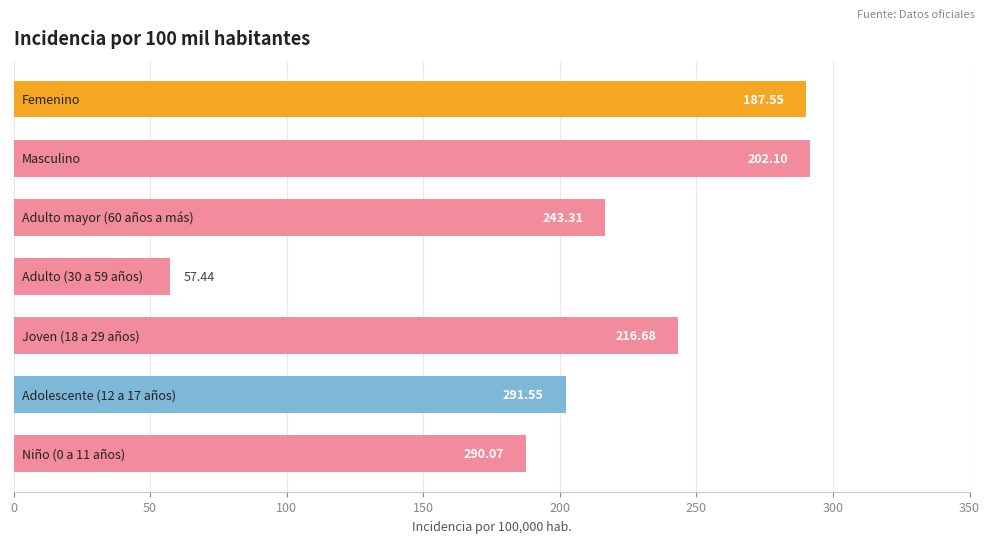

What is the difference between the second highest and minimum values?

232.6